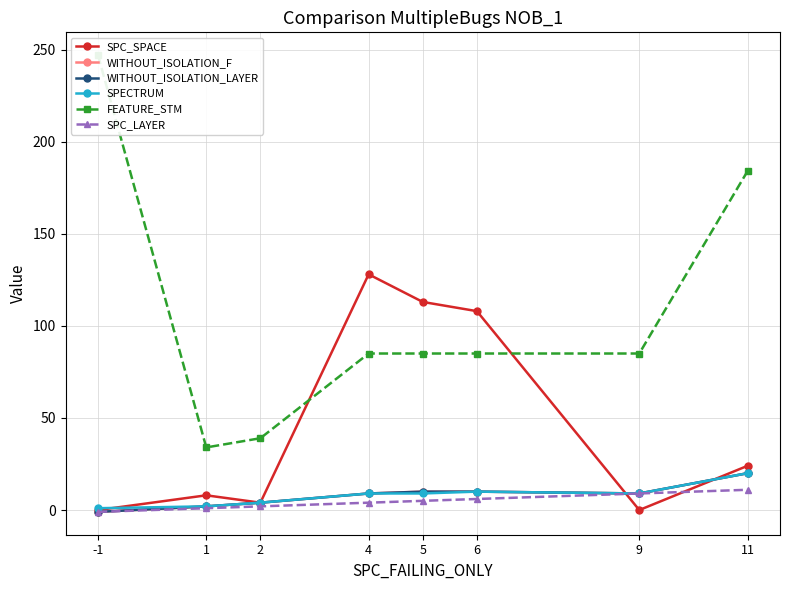

Where does the WITHOUT_ISOLATION_F series first go above 9?

5